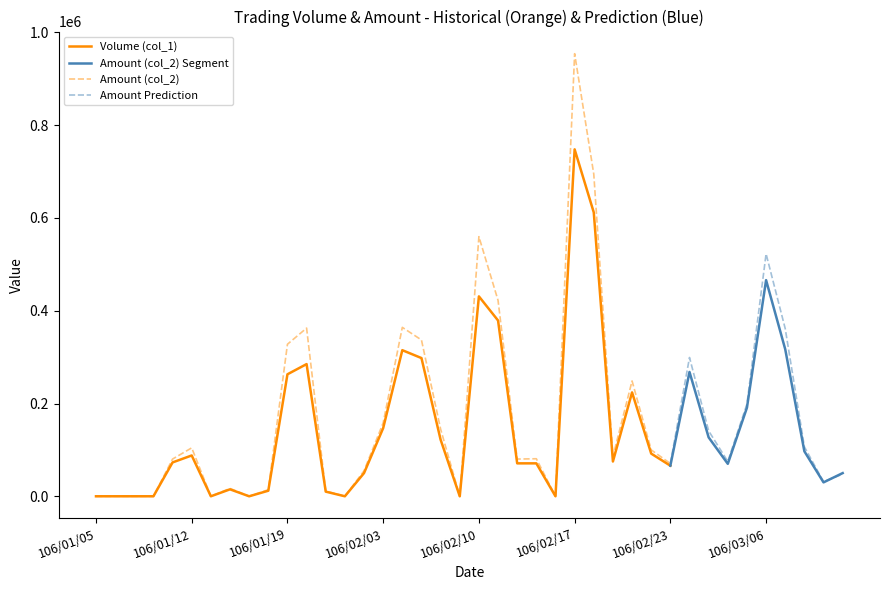

Which category has the highest value in the Amount (col_2) series?

106/02/17